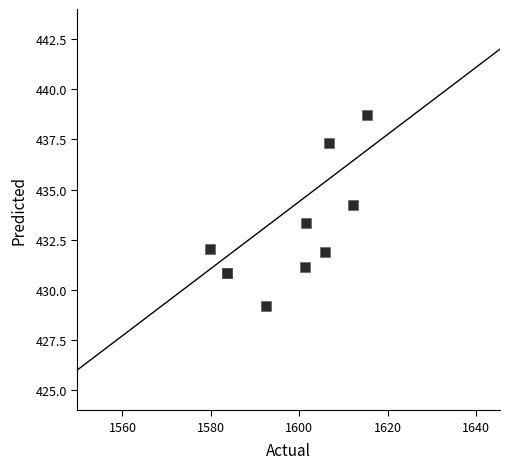

What Y value in the scatter plot is closest to 433?

433.3